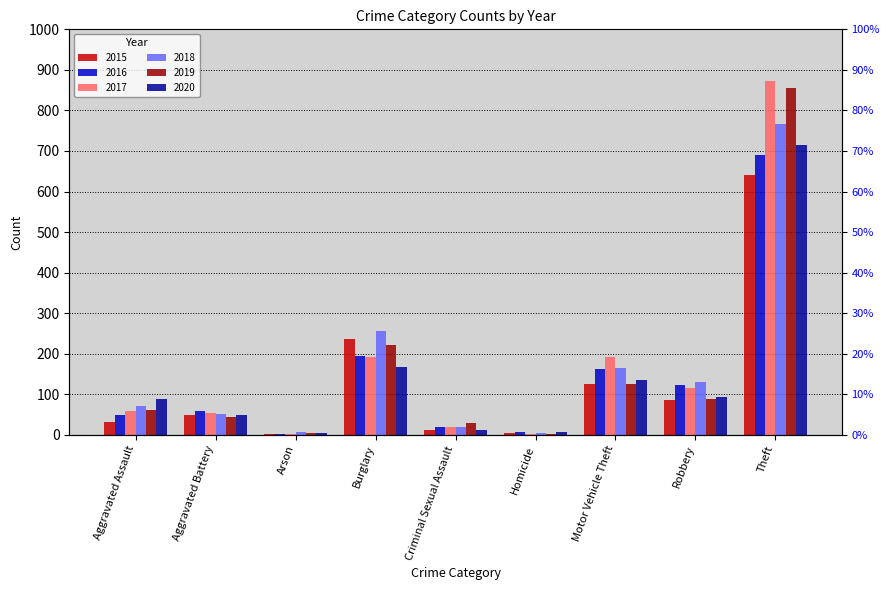

What is the label of the 9th bar from the left?

Theft